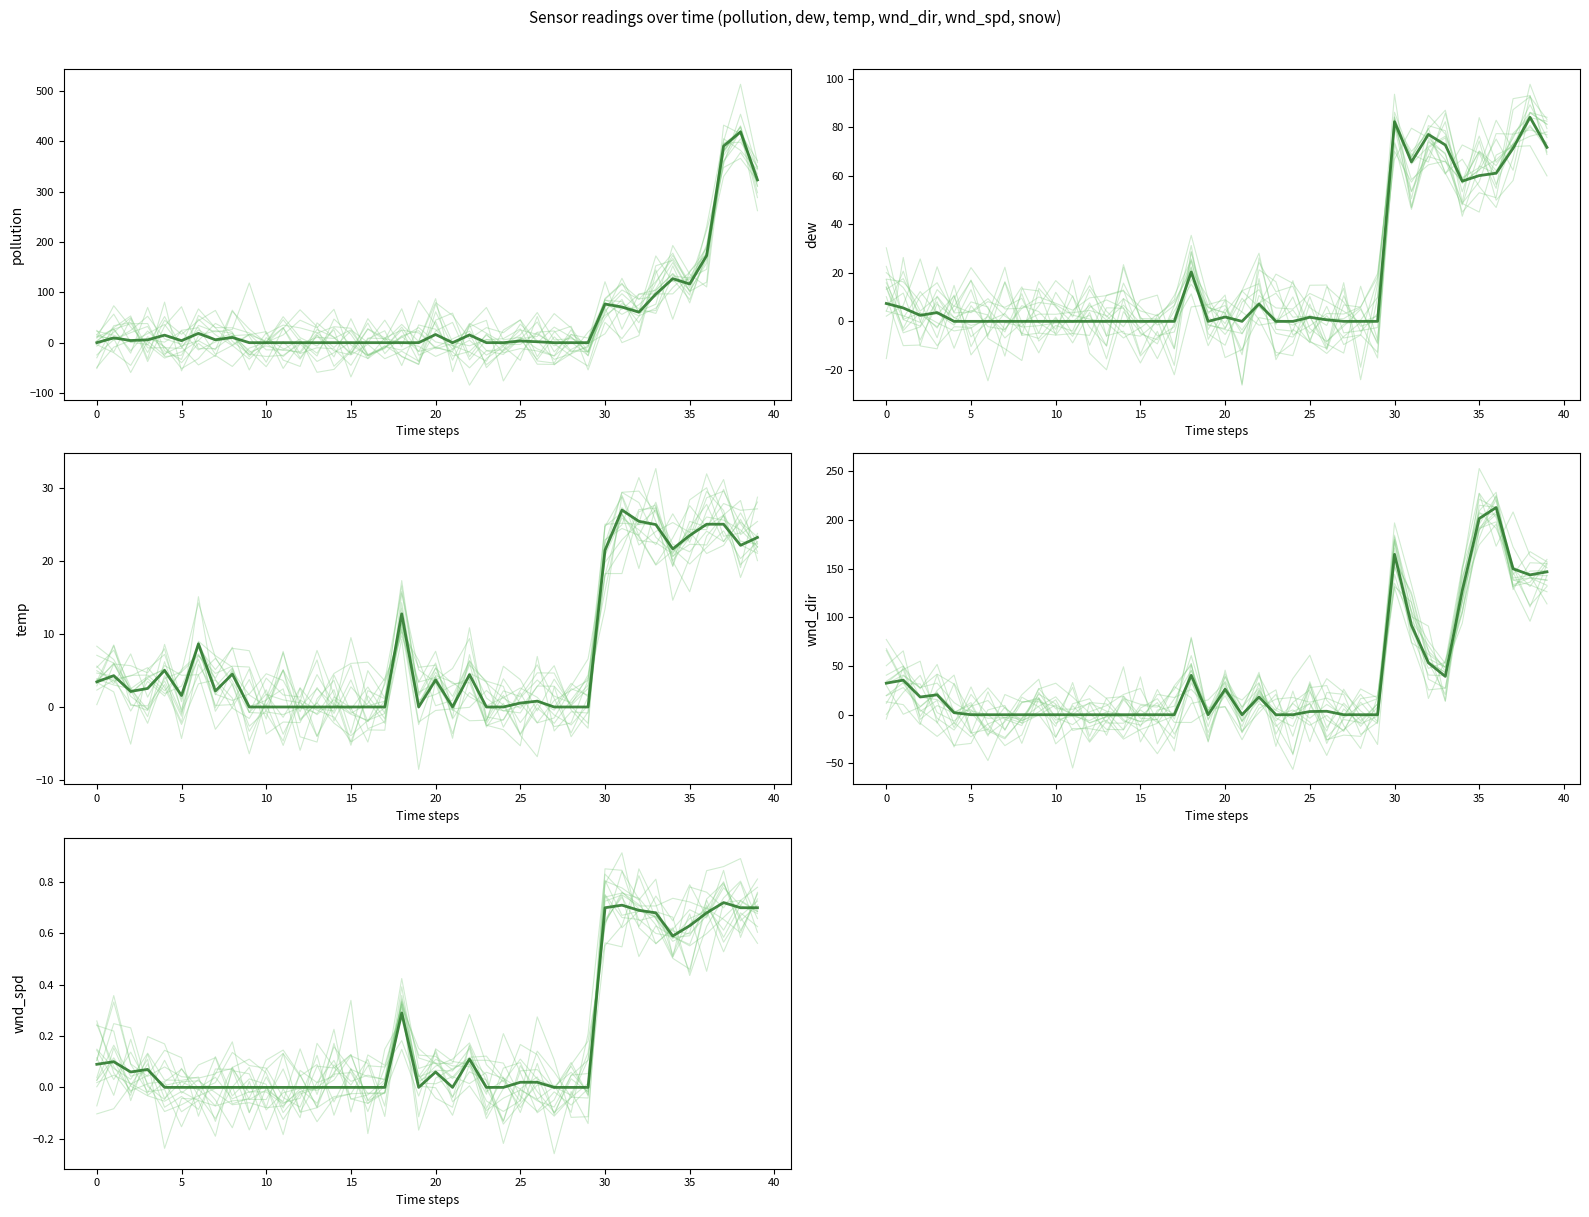

What is the average value of the wnd_spd series?

0.2